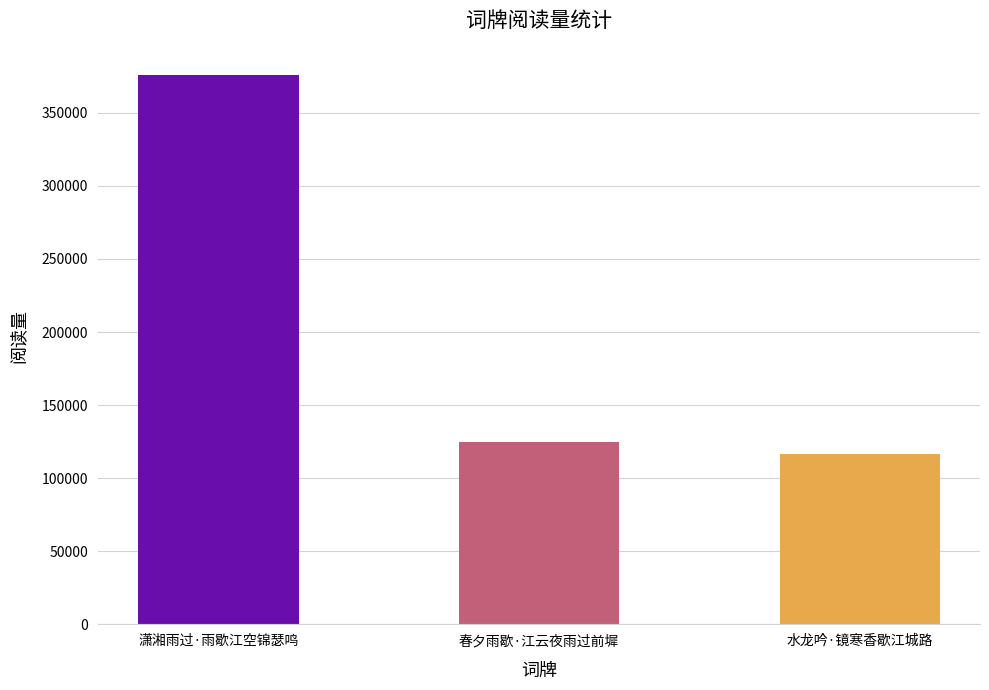

What is the ratio of the value at 春夕雨歇·江云夜雨过前墀 to the value at 潇湘雨过·雨歇江空锦瑟鸣?

0.3